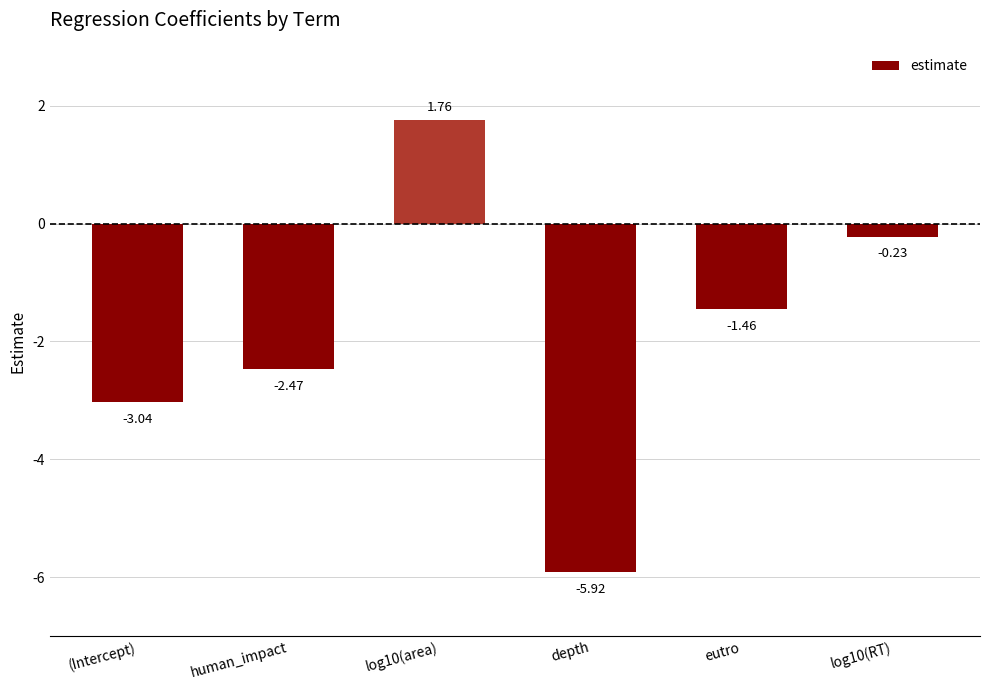

What is the average value?

-1.9